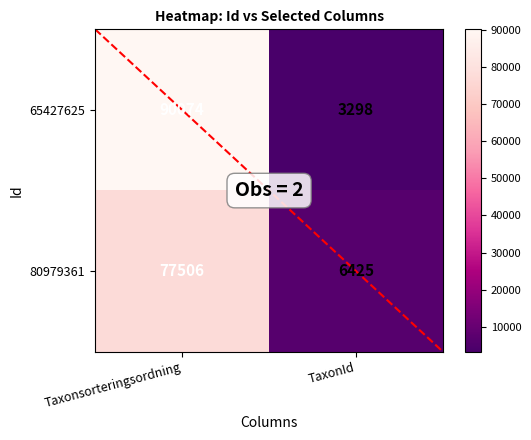

Rank the series by their maximum value, from highest to lowest.

65427625, 80979361